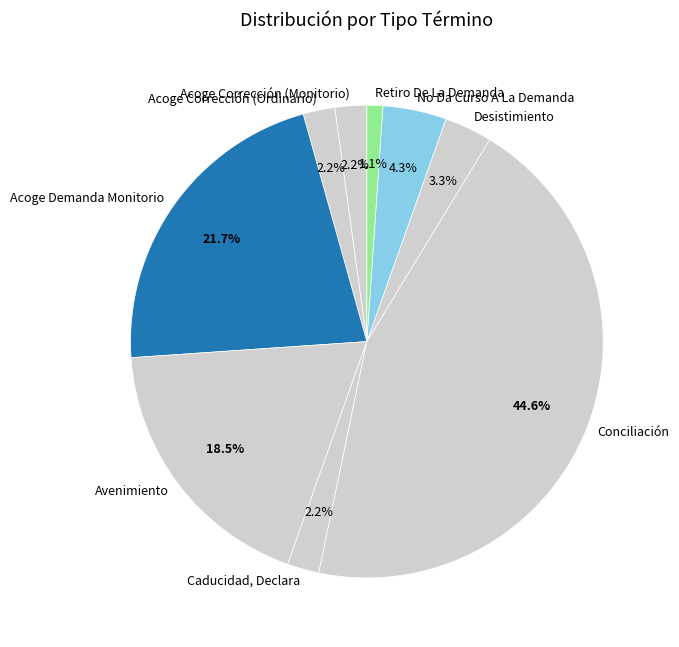

Does any single category account for the majority?

No